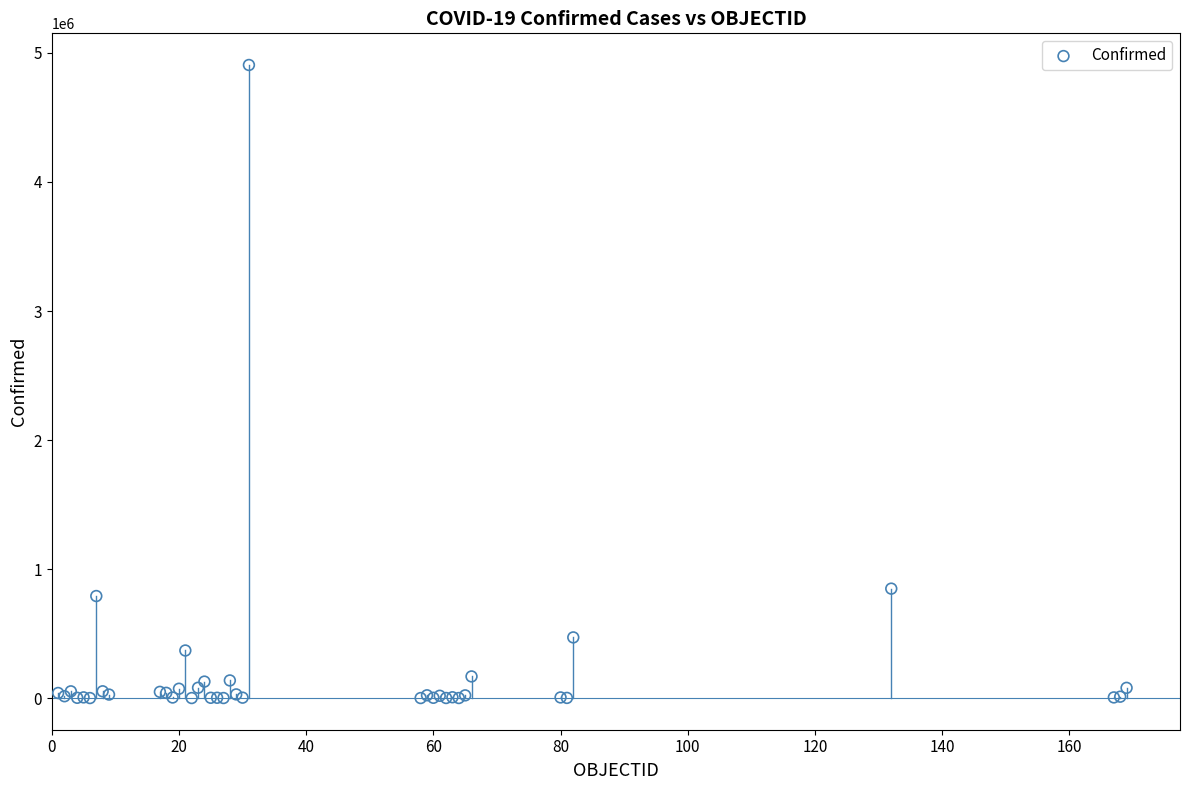

What Y value in the scatter plot is closest to 2453470?

848147